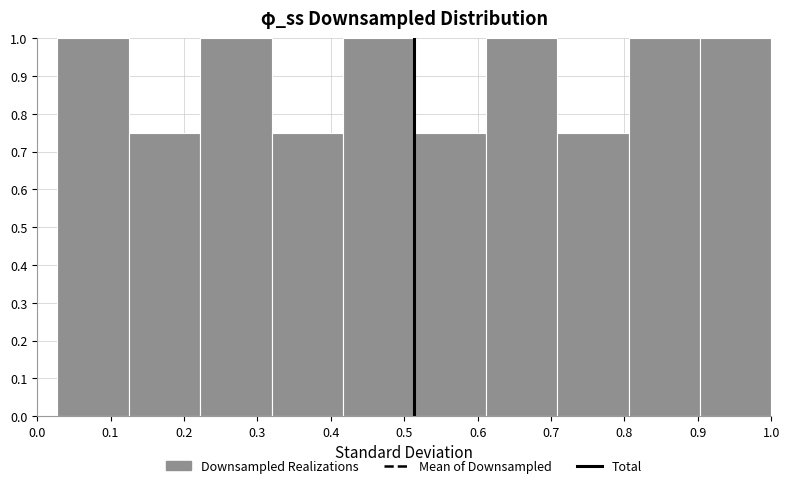

Reading left to right, list every bar in this chart as the range it spans on the x-axis followed by its height. Neither the bar edges nor the heights are printed on the chart, so give them approximately, as read against the axes.

0.03 to 0.13: 1.00
0.13 to 0.22: 0.75
0.22 to 0.32: 1.00
0.32 to 0.42: 0.75
0.42 to 0.51: 1.00
0.51 to 0.61: 0.75
0.61 to 0.71: 1.00
0.71 to 0.81: 0.75
0.81 to 0.90: 1.00
0.90 to 1.00: 1.00